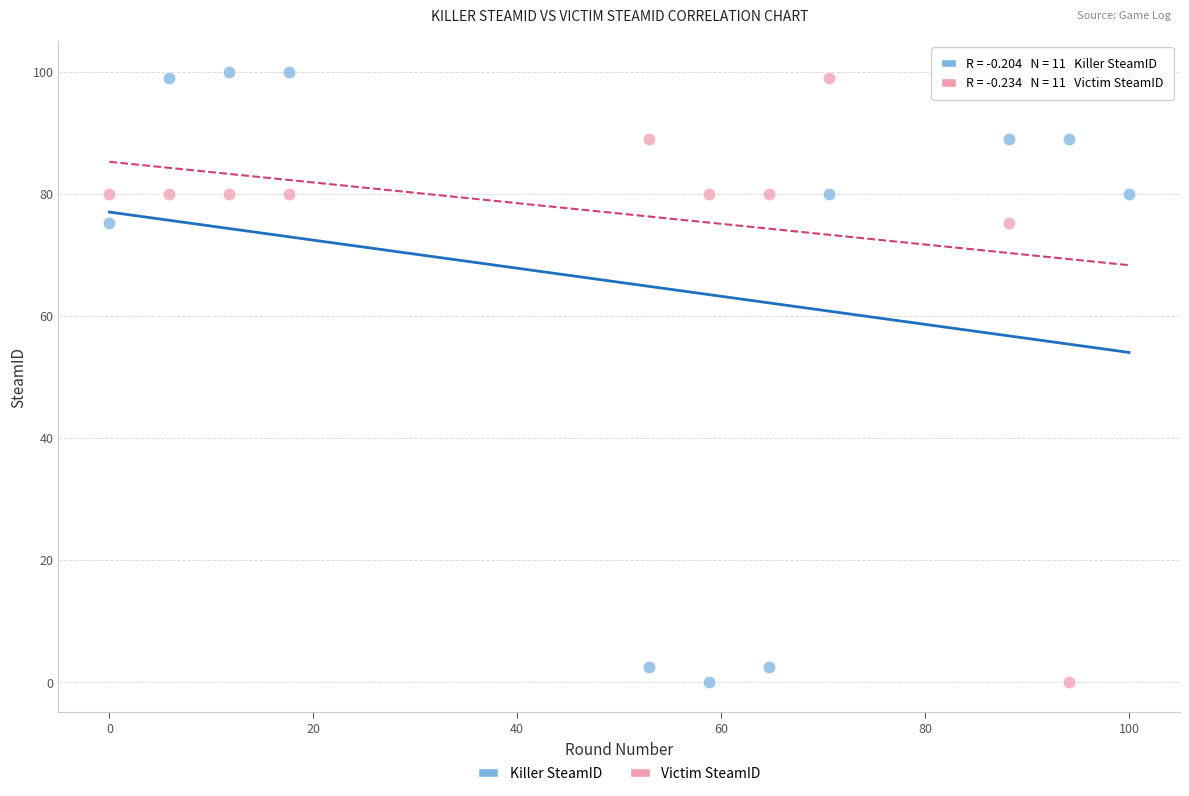

Across all data points, what is the range of X values (max minus min)?

100.0